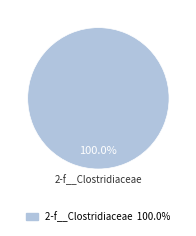

Is there any slice that represents more than half of the pie?

Yes